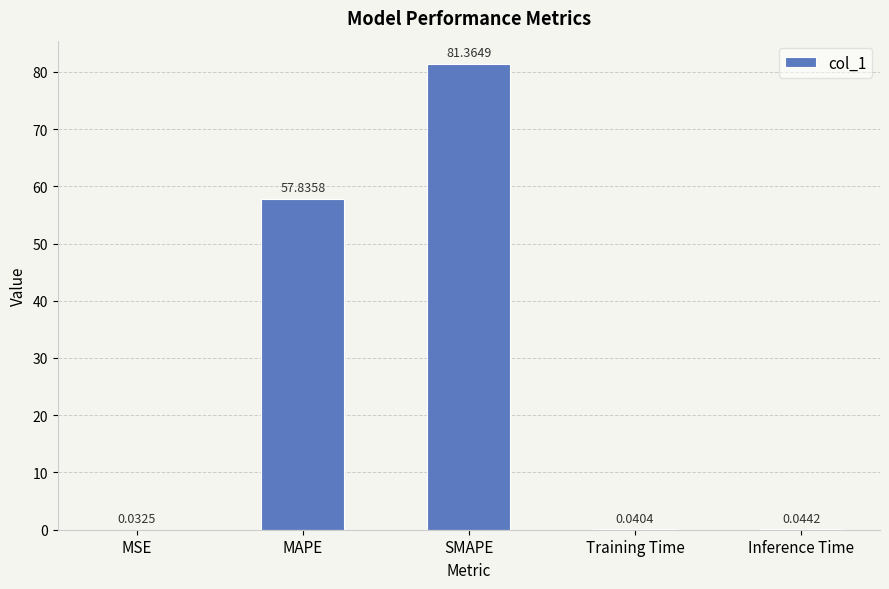

Count the number of data series in this chart.

1